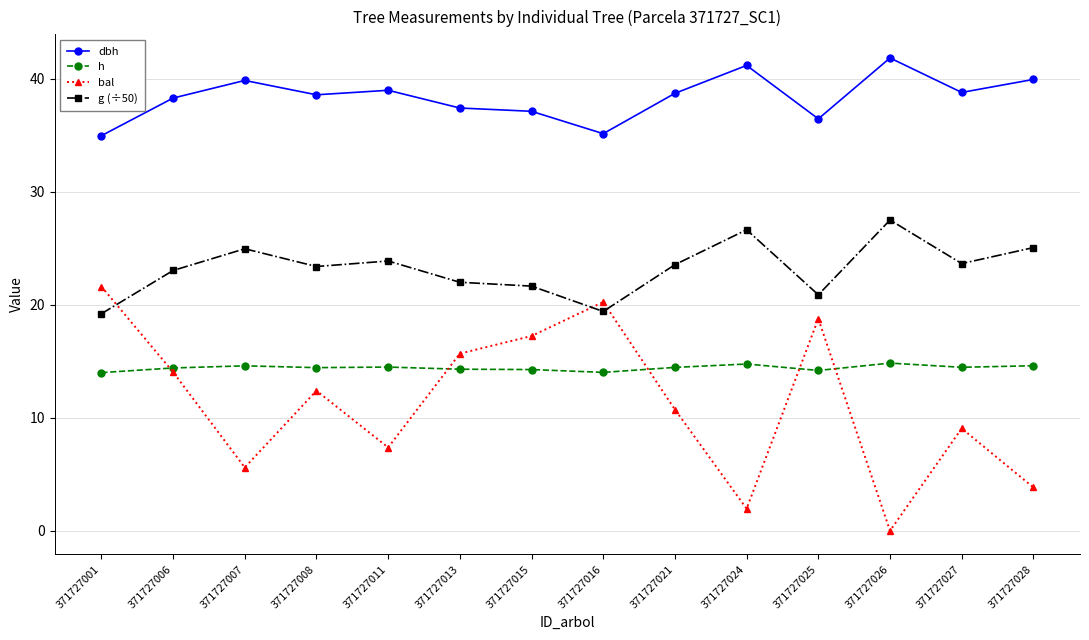

Count the number of data series in this chart.

4